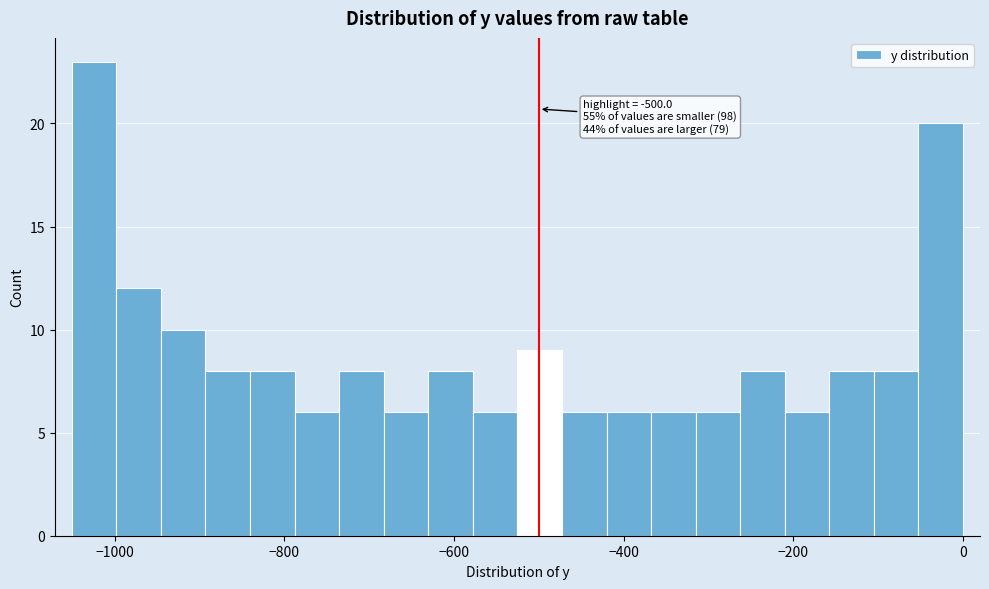

Read against the x-axis, roughly where is the centre of the tallest bar?

-1020